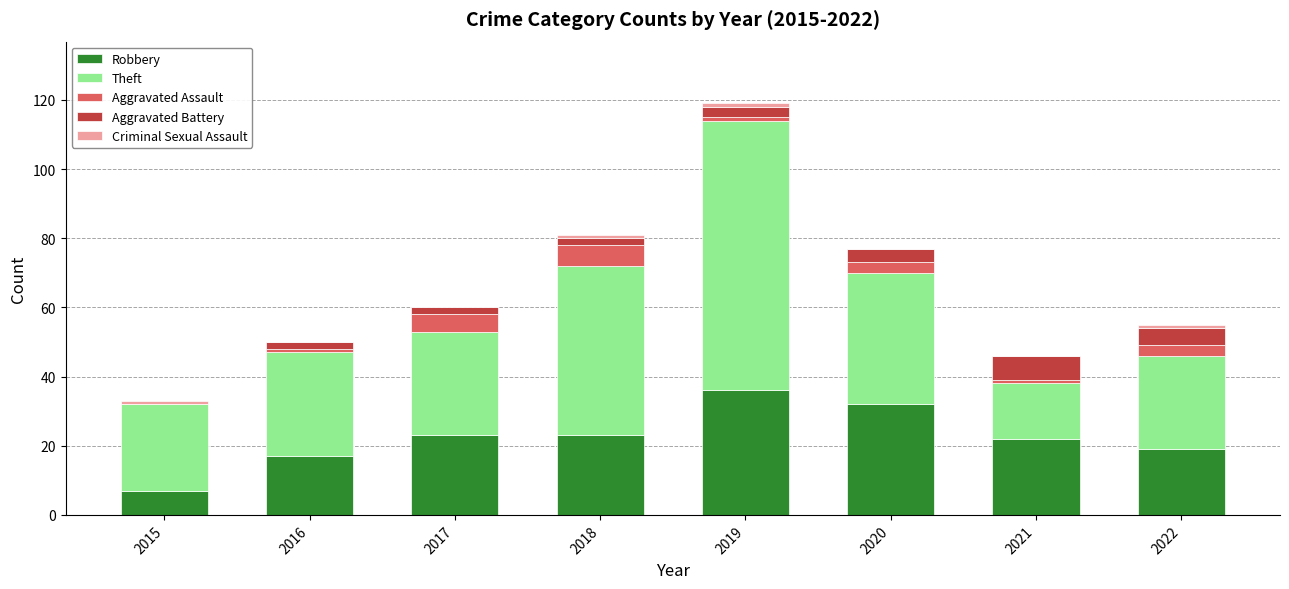

At which category is the sum across all series the highest?

2019